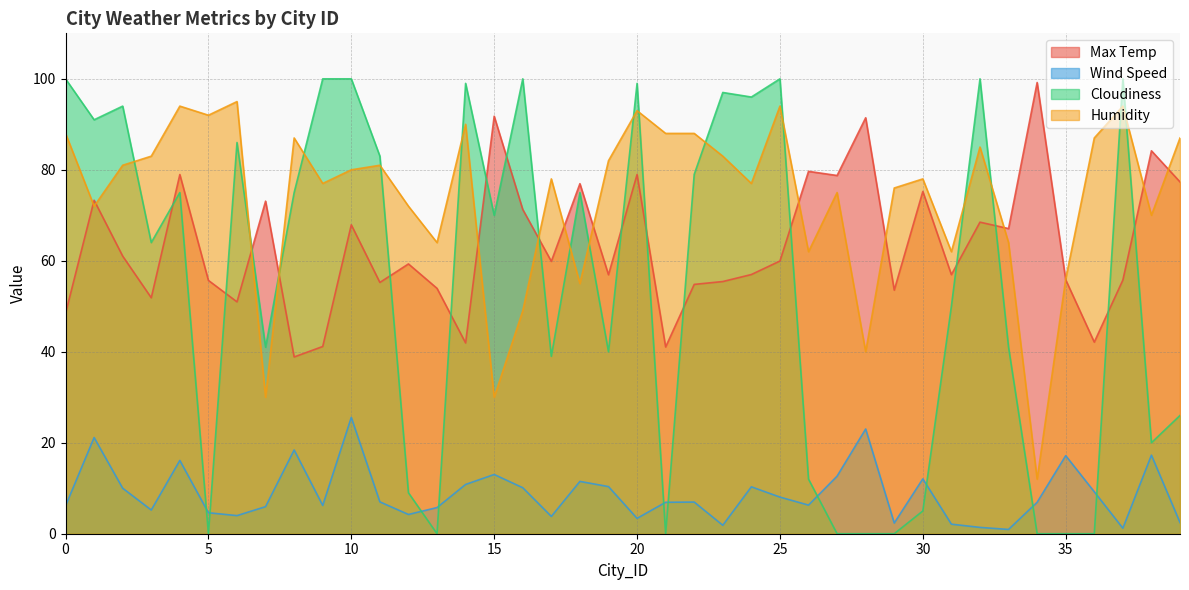

Which series changed the most between 22 and 26?

Cloudiness